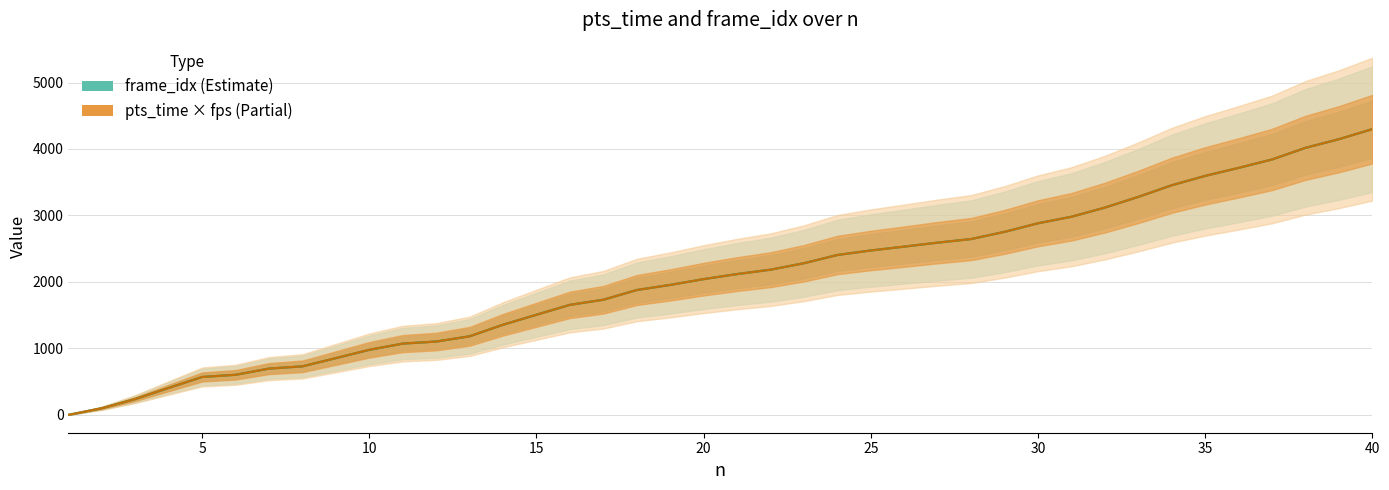

True or false: frame_idx and pts_time × fps cross at least once.

False